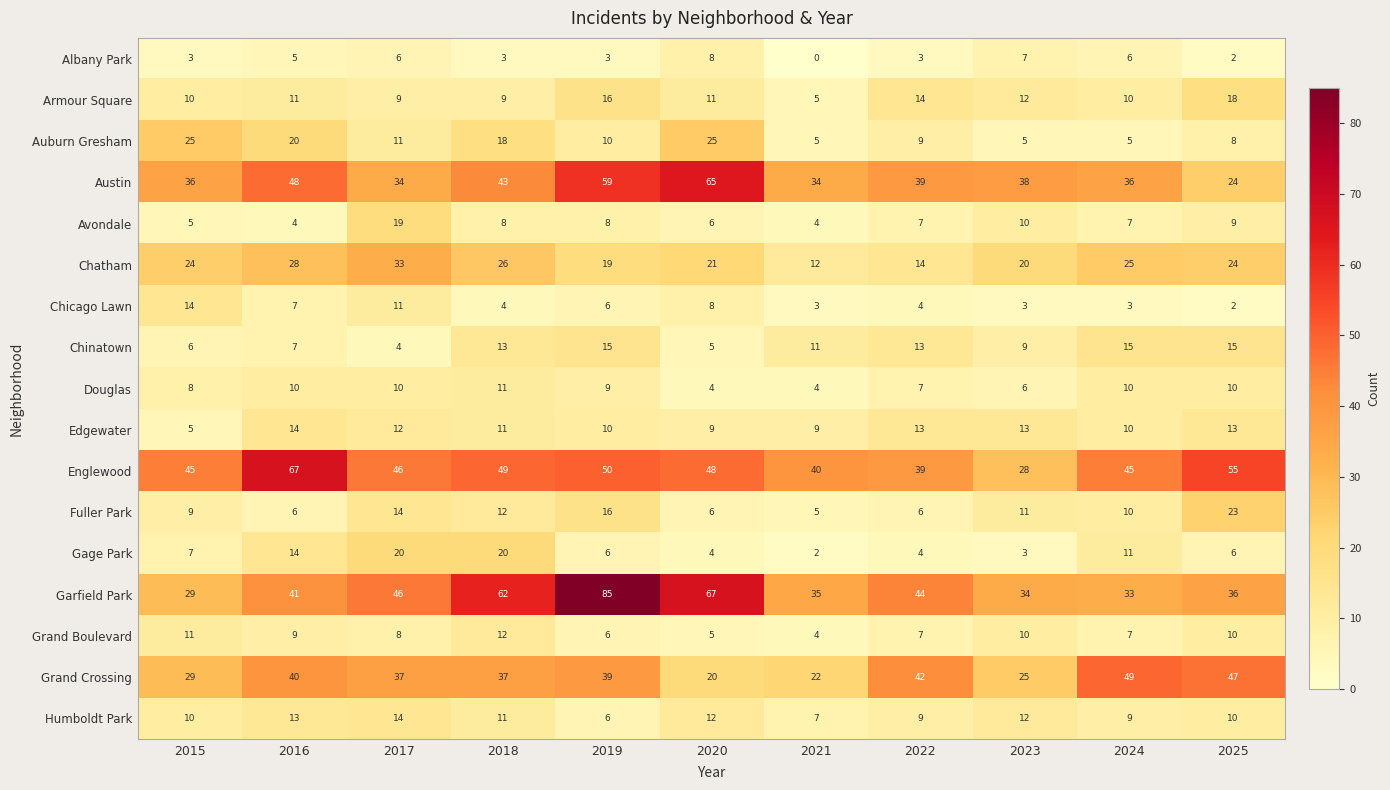

Which series has the widest spread of values?

Garfield Park